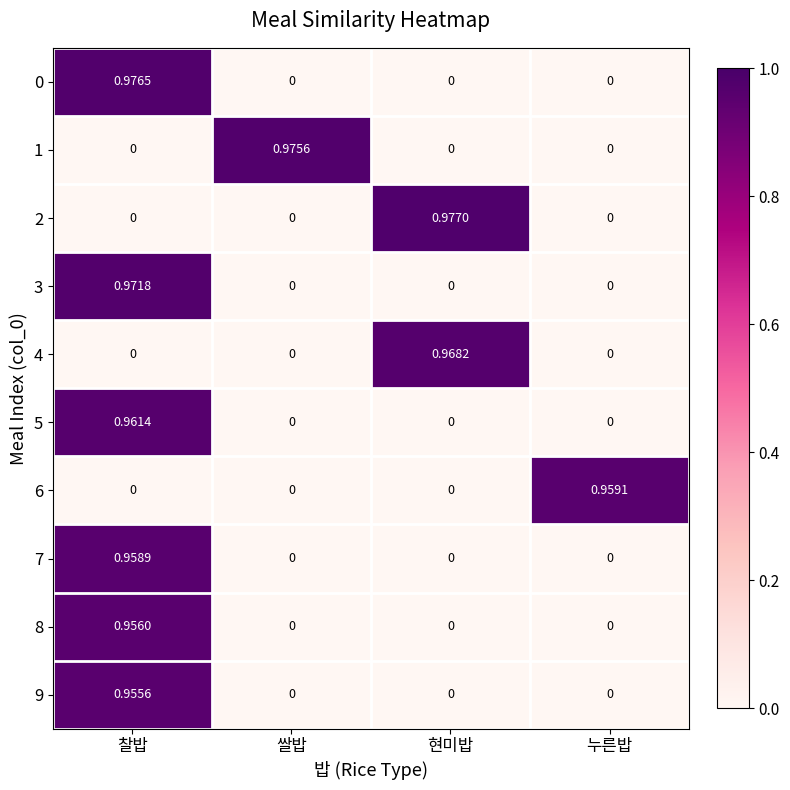

At which label does 4 reach its peak?

현미밥